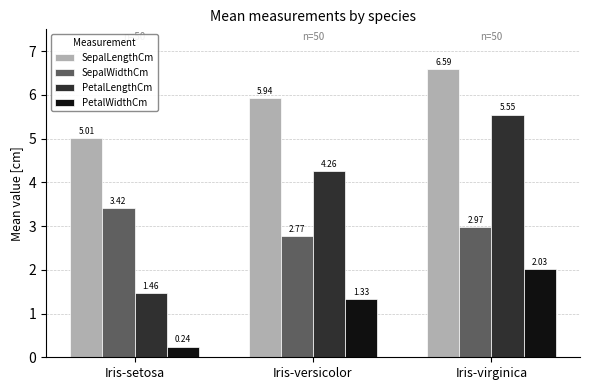

How many groups of bars are there?

3